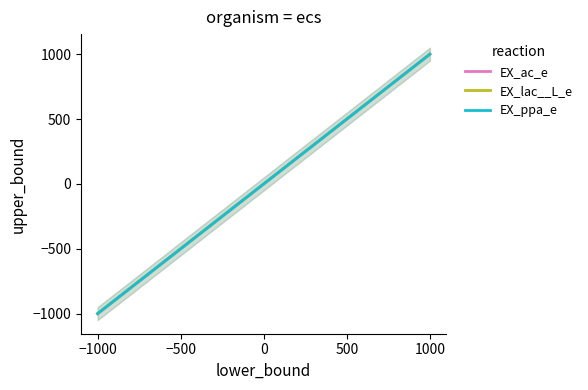

The EX_lac__L_e series shows 1414 at −1000. True or false?

False